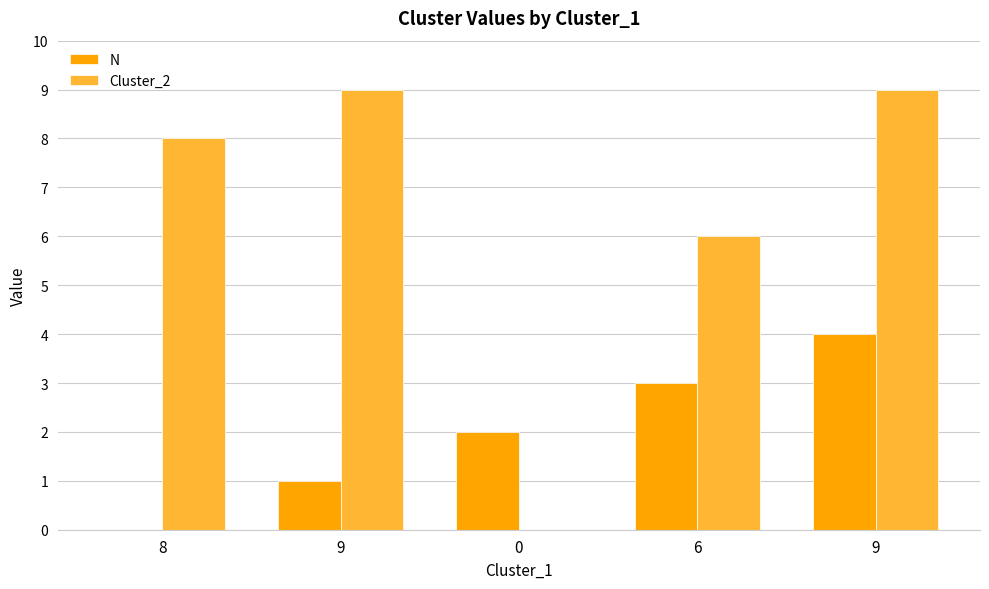

Which series has the largest range (max minus min)?

Cluster_2